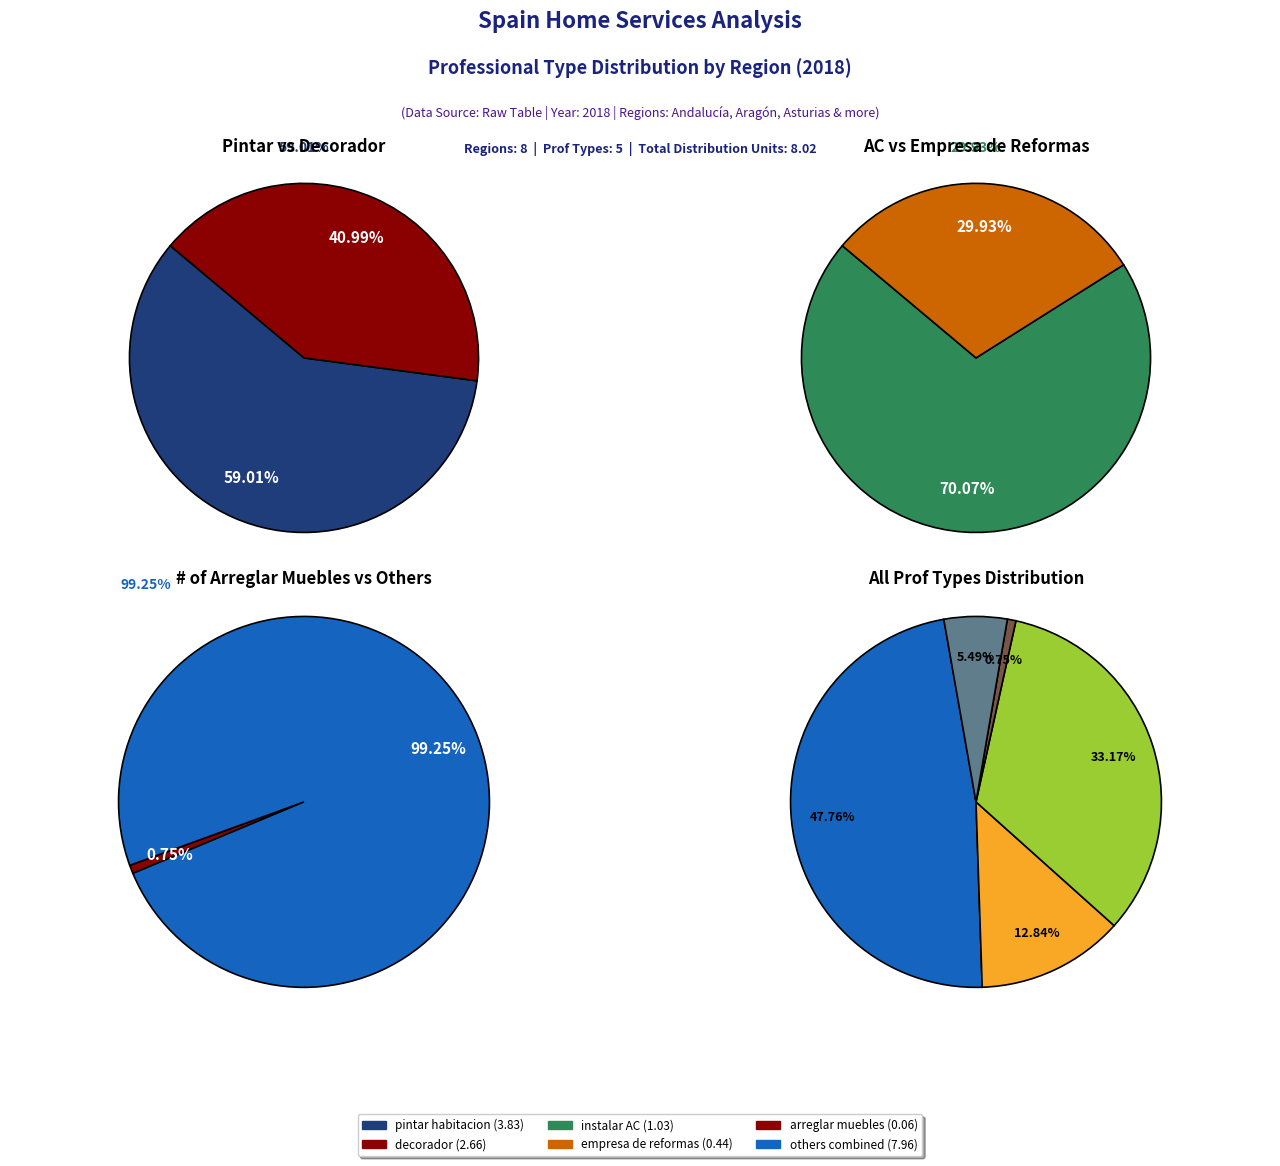

Which category has the smallest portion of the pie?

decorador